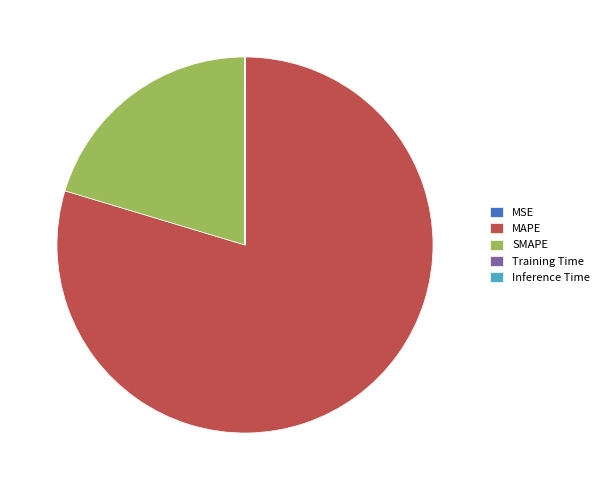

Is there a majority slice in this chart?

Yes